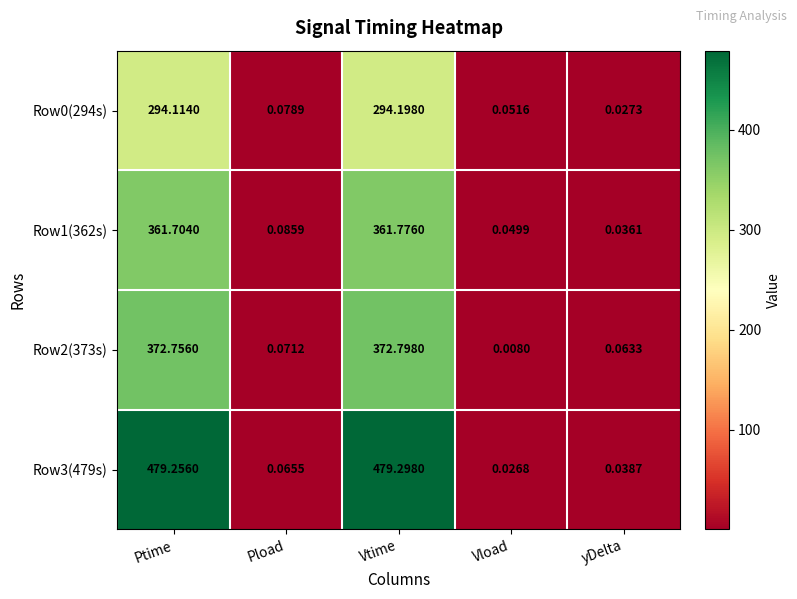

Rank the categories by Row2(373s) value from lowest to highest.

Vload, yDelta, Pload, Ptime, Vtime